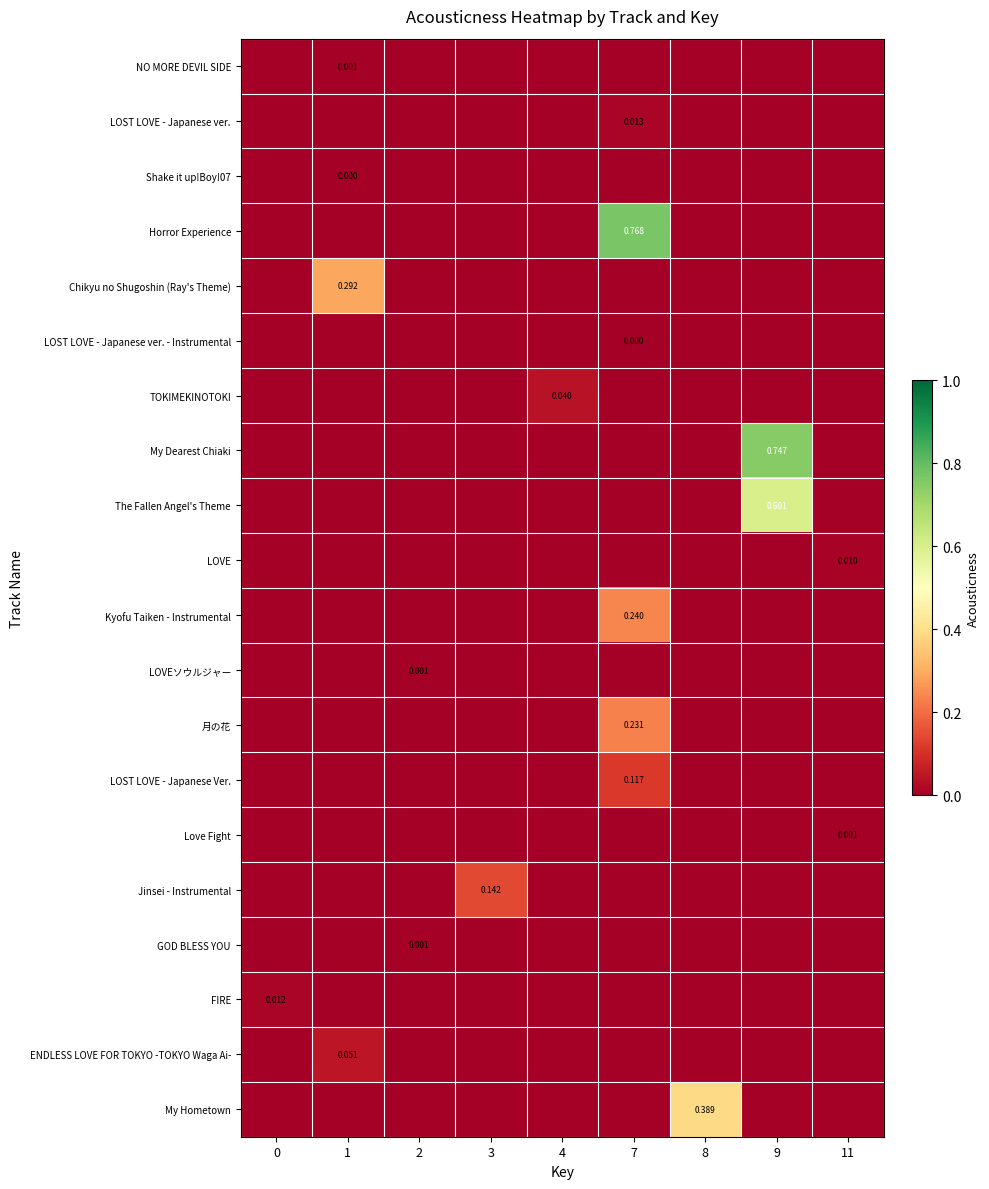

Which series has the largest total across all categories?

Horror Experience